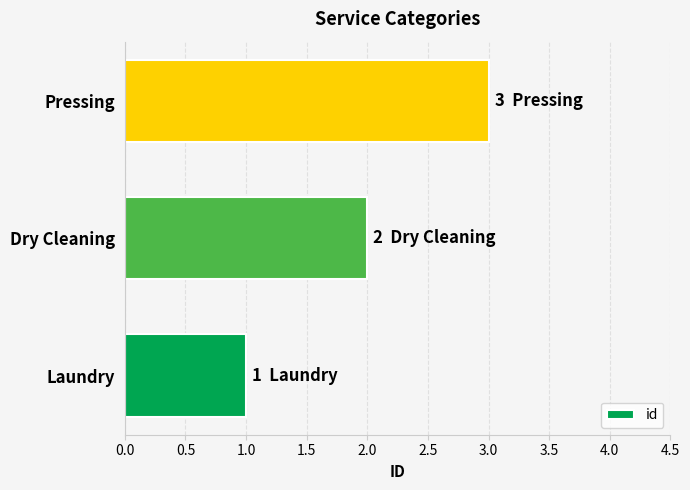

Count the values in the range 1 to 3.

3